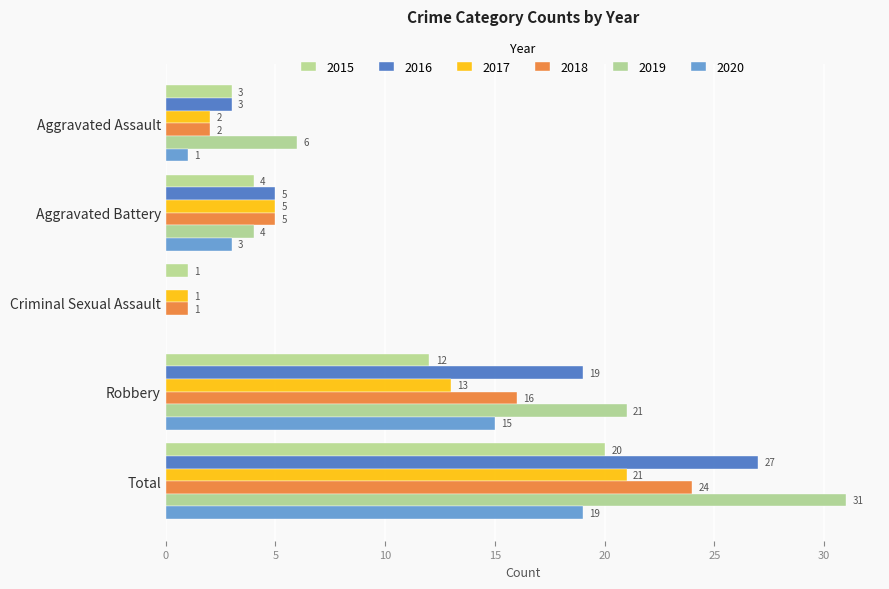

What is the label of the 3rd bar from the left?

Criminal Sexual Assault